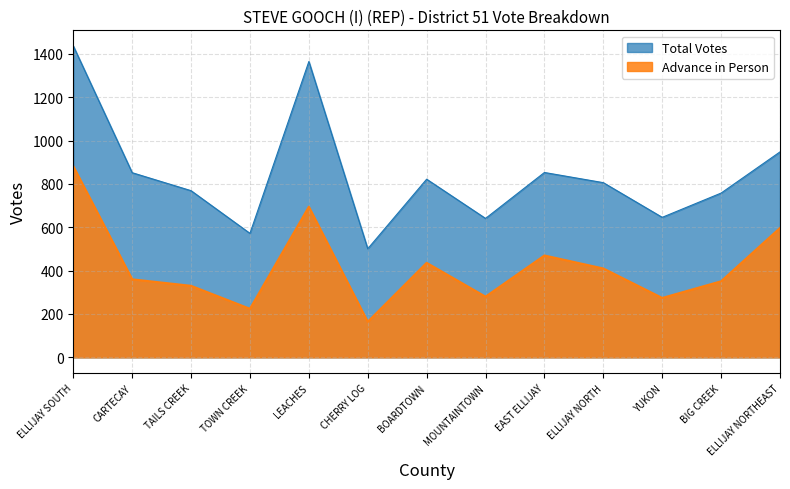

What is the label of the 5th point from the right?

EAST ELLIJAY